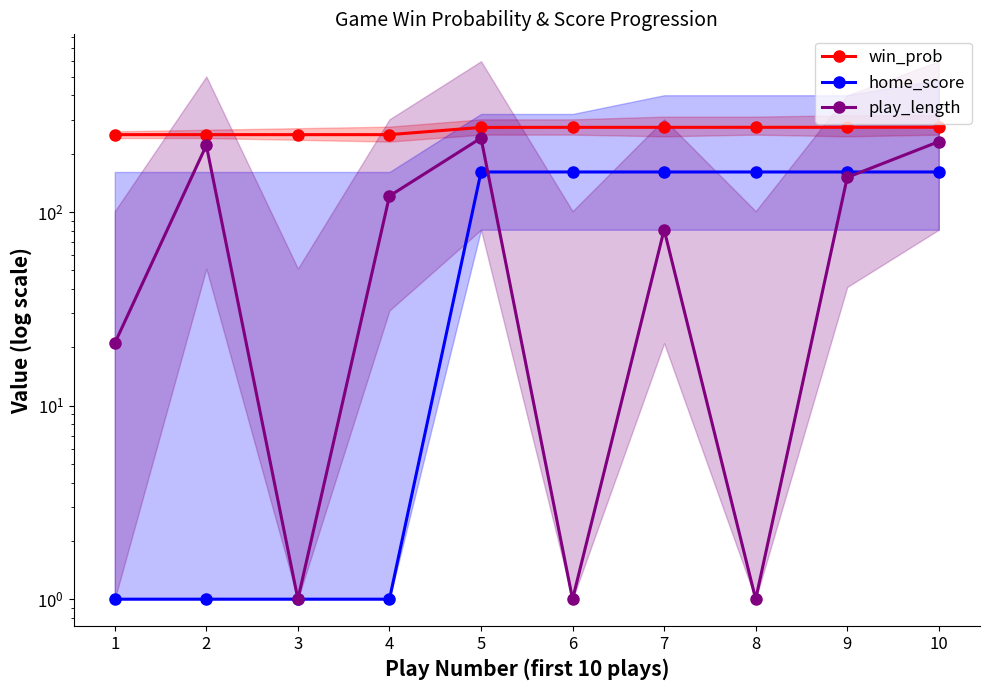

How many interior local valleys does the play_length series have?

3